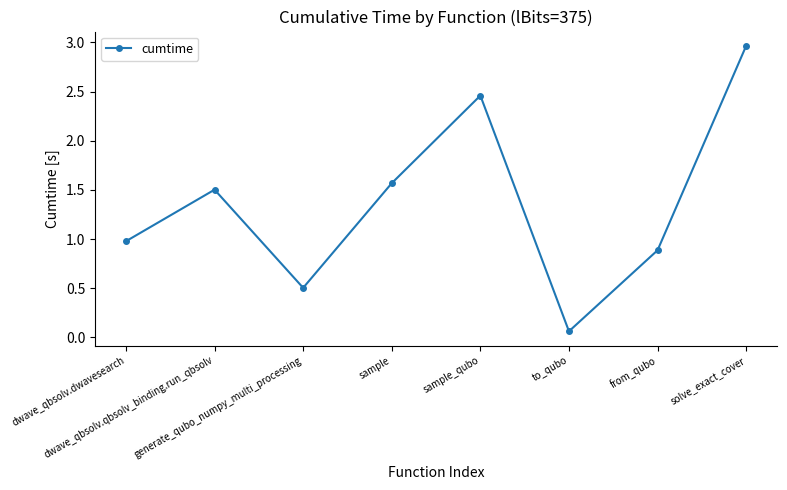

What is the difference between the values at solve_exact_cover and sample?

1.4